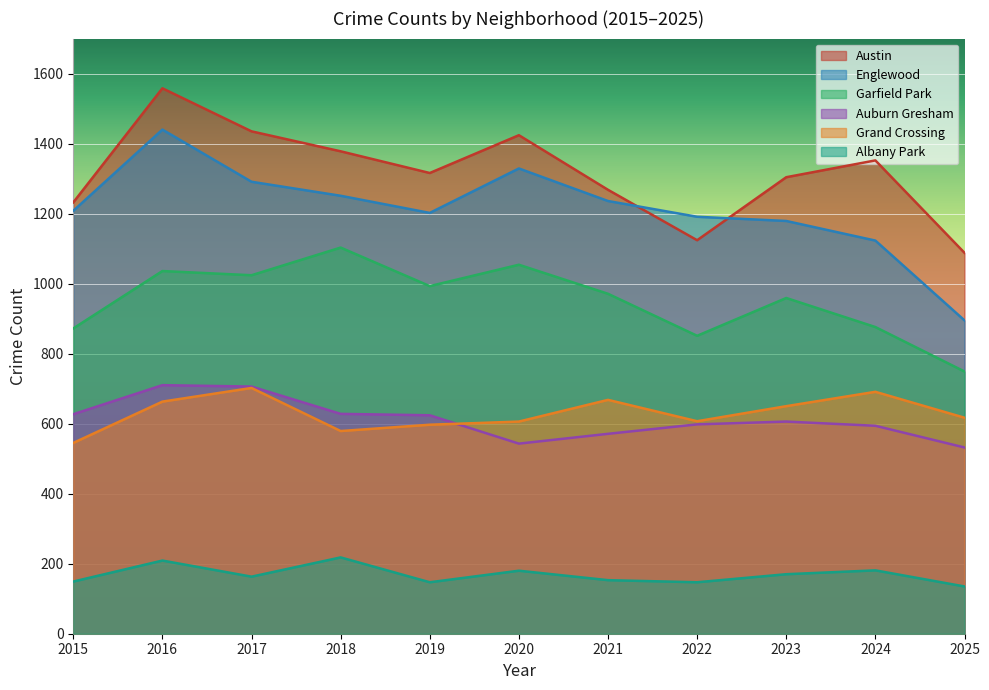

At which label does Englewood reach its peak?

2016